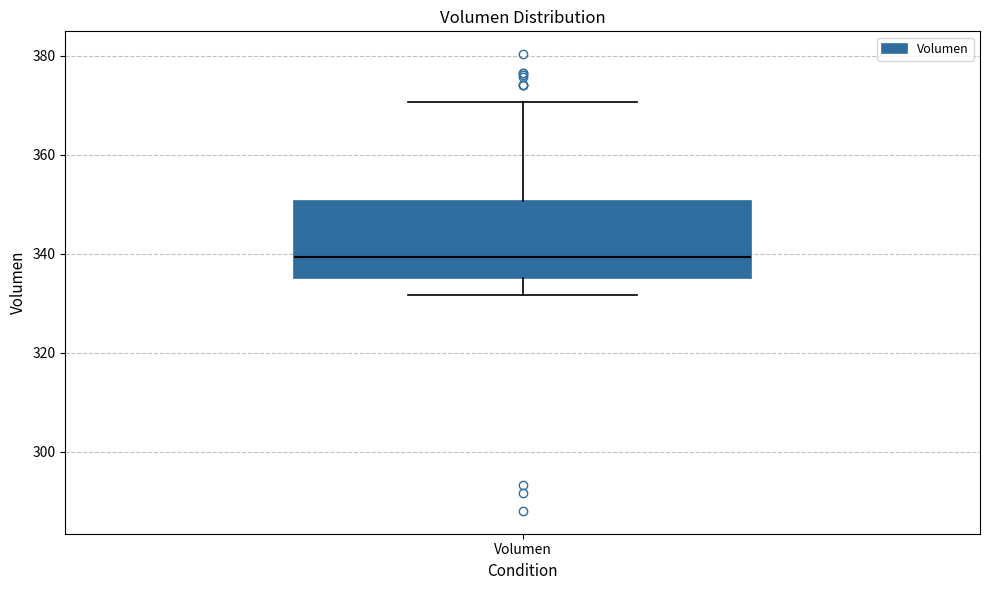

Transcribe this box plot: give where the median line is, the range the box spans, and where the two whiskers end, as read against the y-axis. The values are not printed on the chart, so give them approximately, as read against the axis.

median 340, box 336 to 350, whiskers 332 to 370